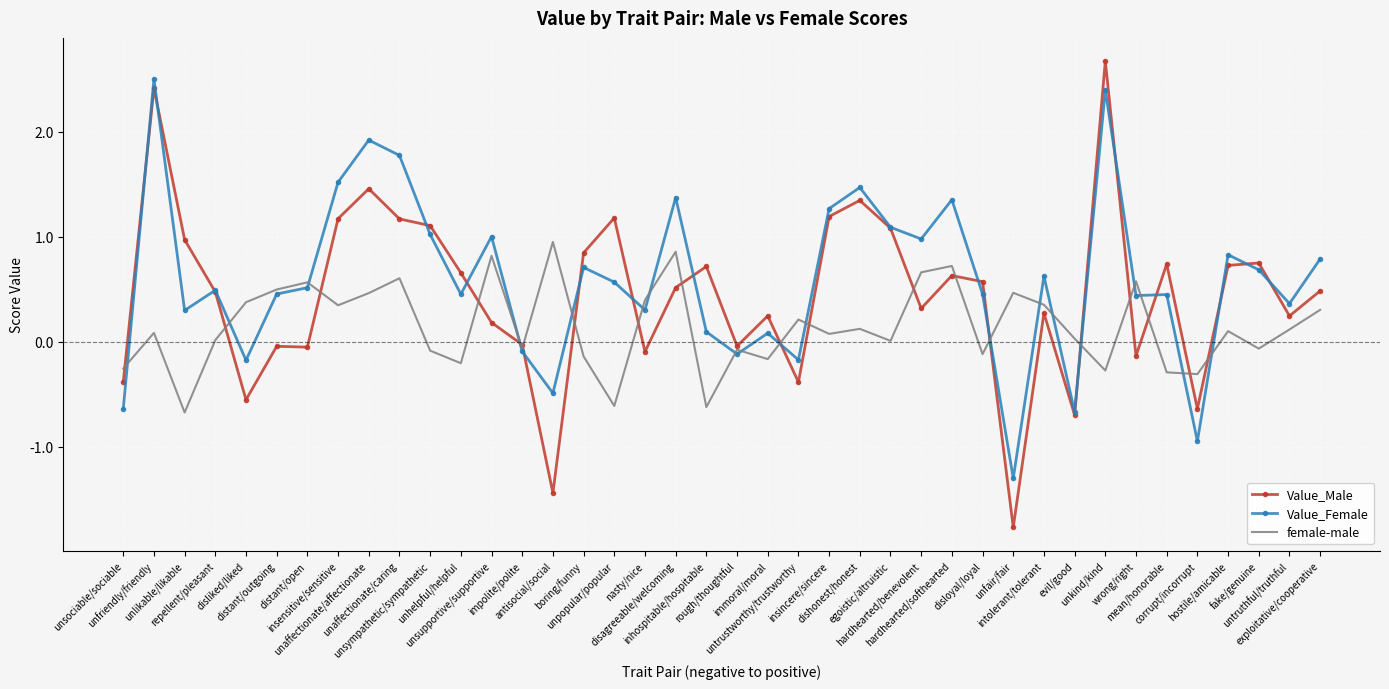

What is the difference between the highest and lowest values at unsympathetic/sympathetic?

1.2